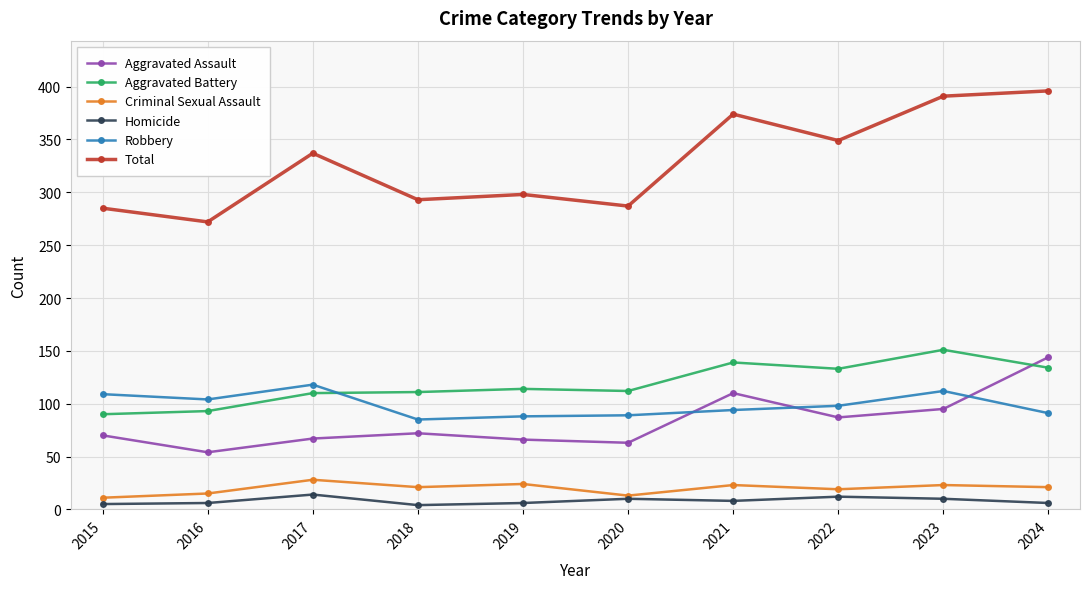

How many lines are shown in the chart?

6